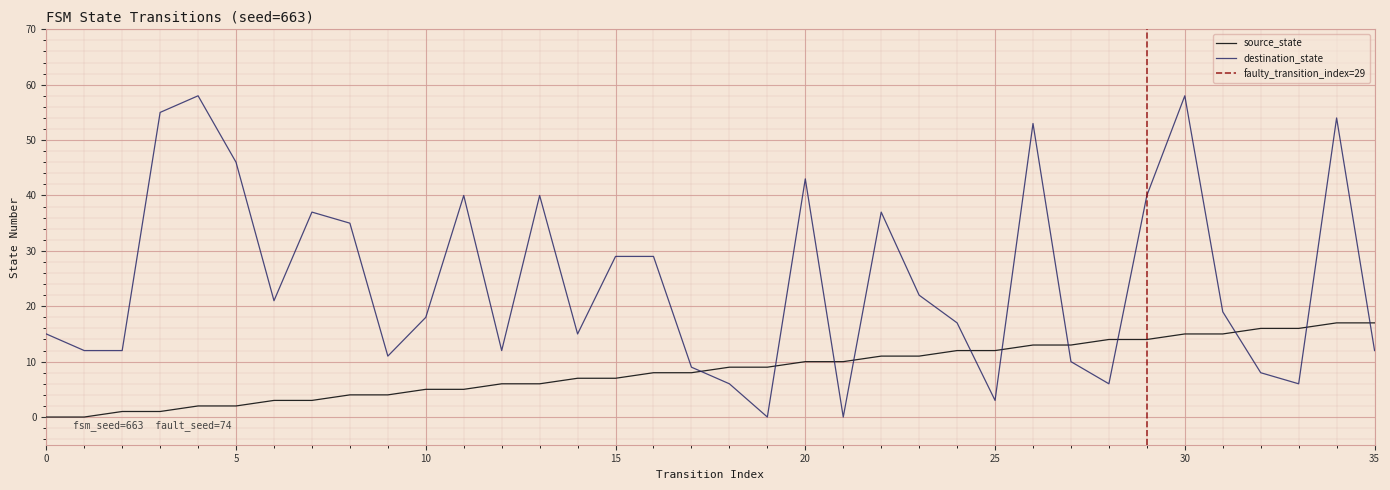

Between 10 and 25, which is larger?

25